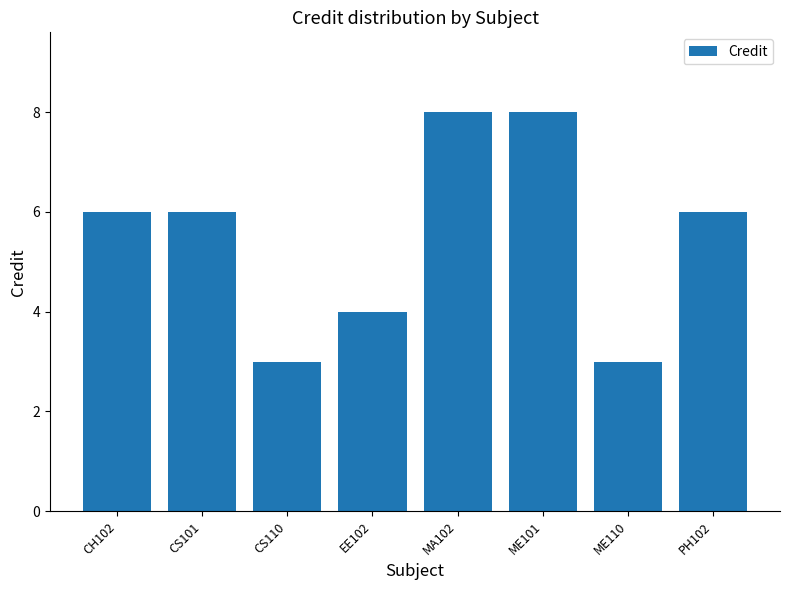

What is the smallest value displayed?

3